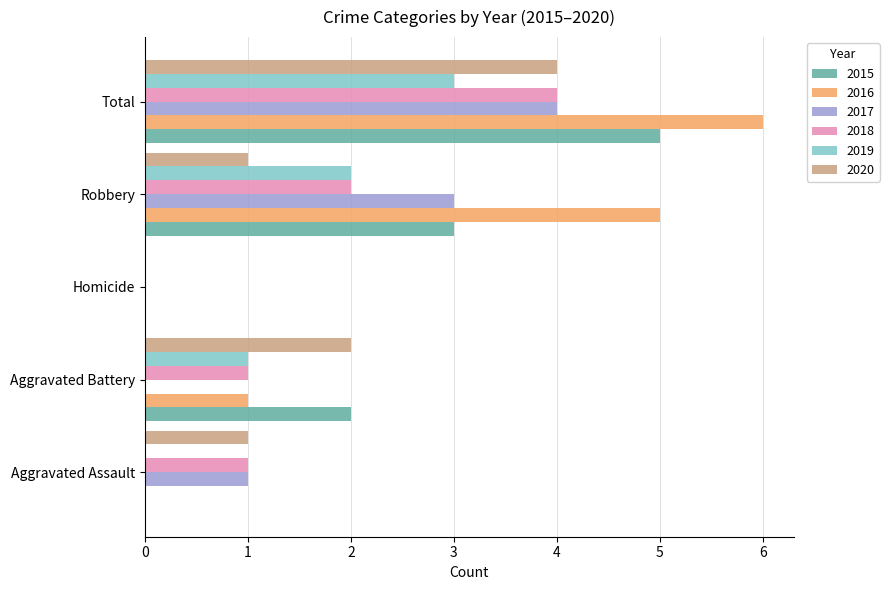

Read the 2016 value at Aggravated Battery.

1